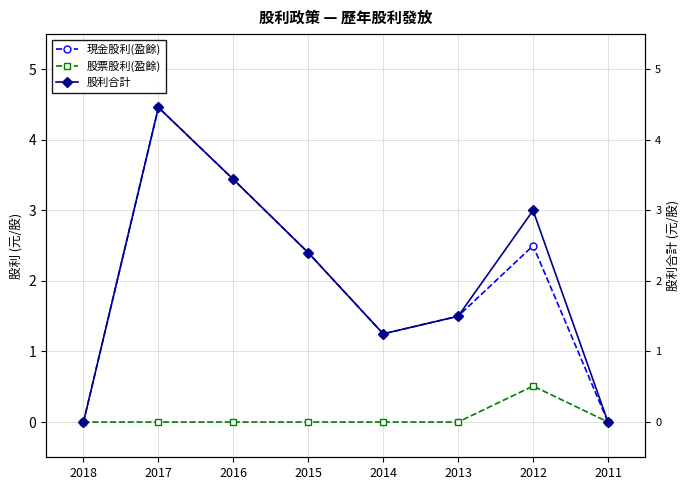

True or false: 現金股利(盈餘) and 股票股利(盈餘) intersect in this chart.

False